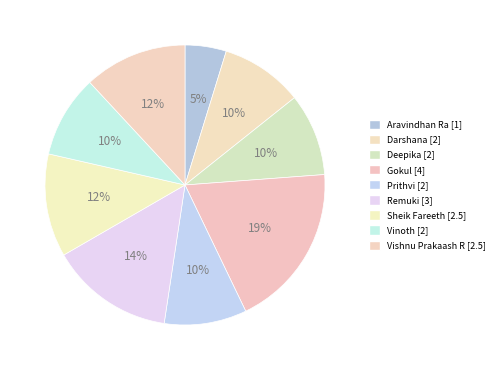

Does any single category account for the majority?

No